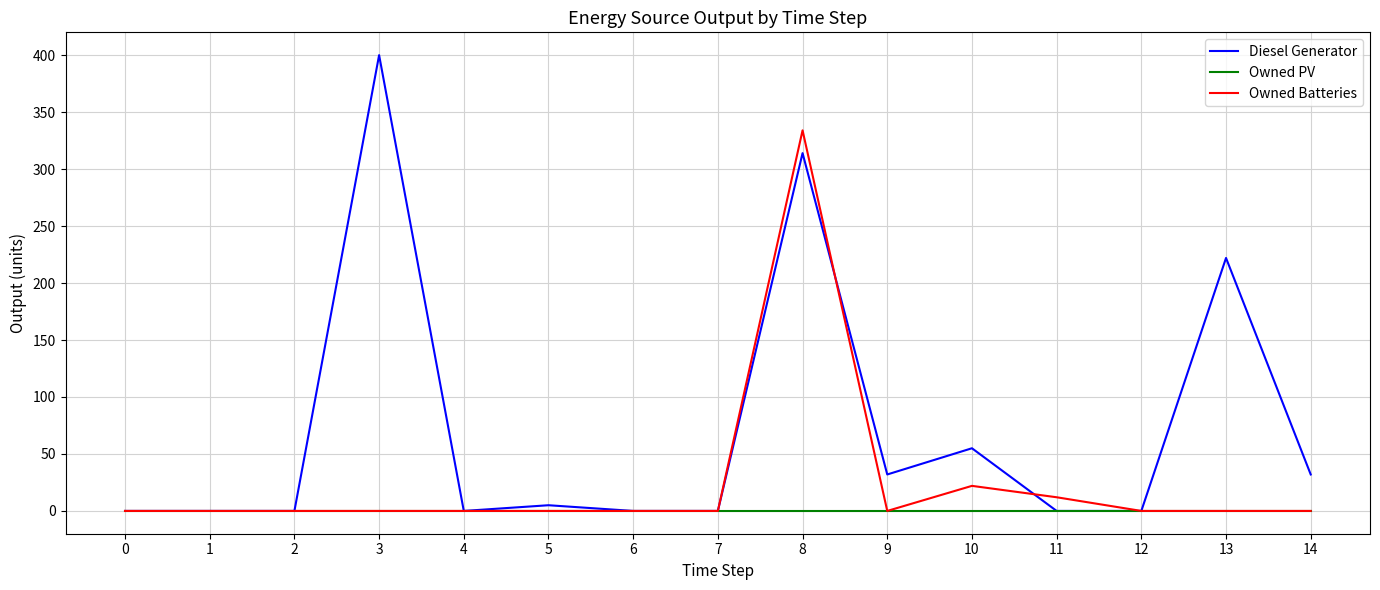

List the series in order of their overall mean, lowest first.

Owned PV, Owned Batteries, Diesel Generator